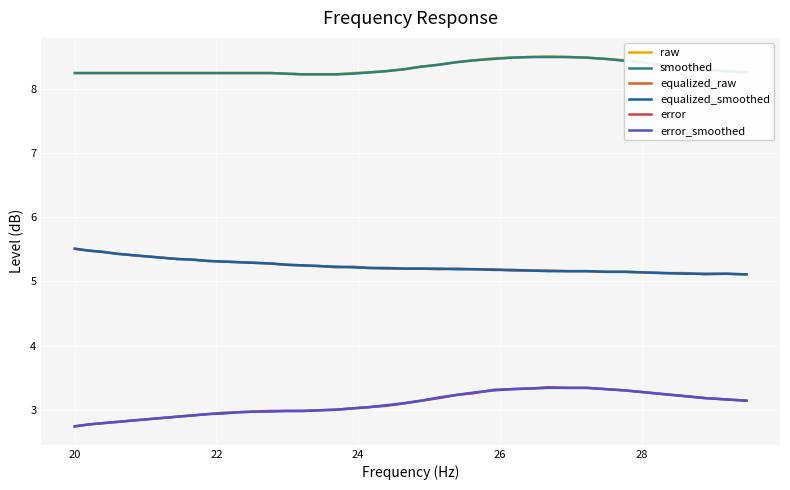

What is the maximum value shown in the chart?

8.5